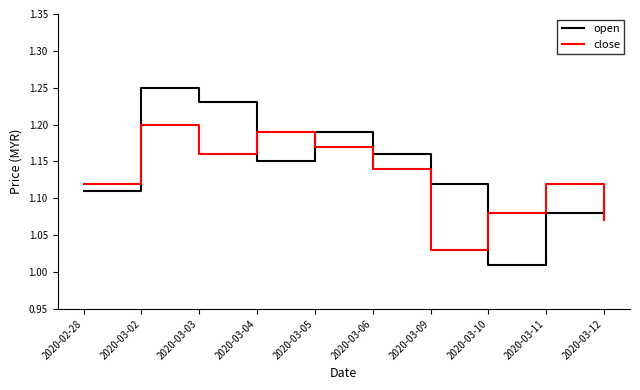

At how many categories does at least one series exceed 1?

10